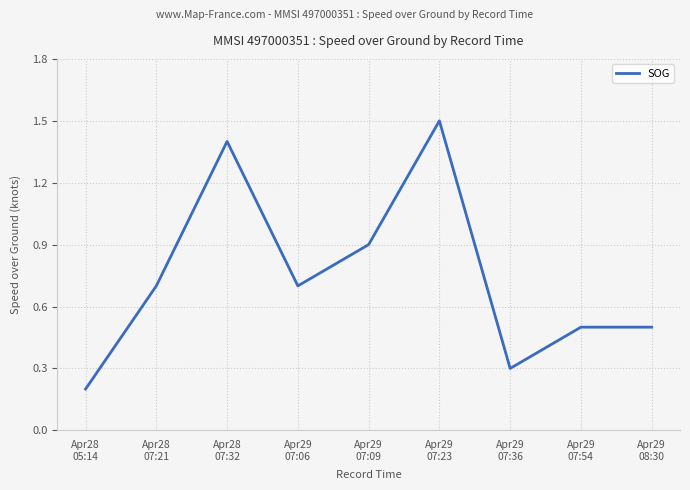

Does the chart display data point markers on the line(s)?

No